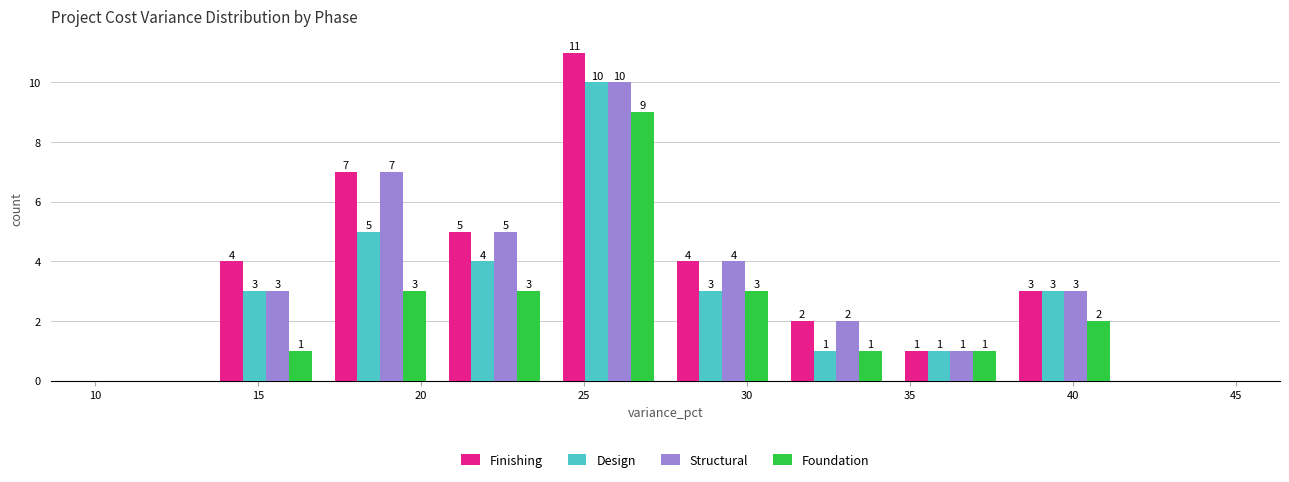

In the Structural series, which range on the x-axis has the tallest bar?

24.0 to 27.5